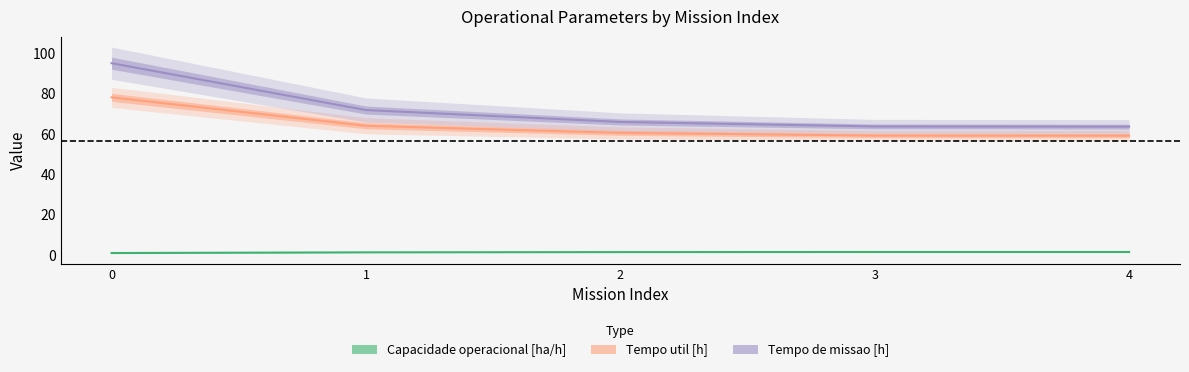

True or false: Tempo de missao [h] has a value of 63.8 at 3.

True